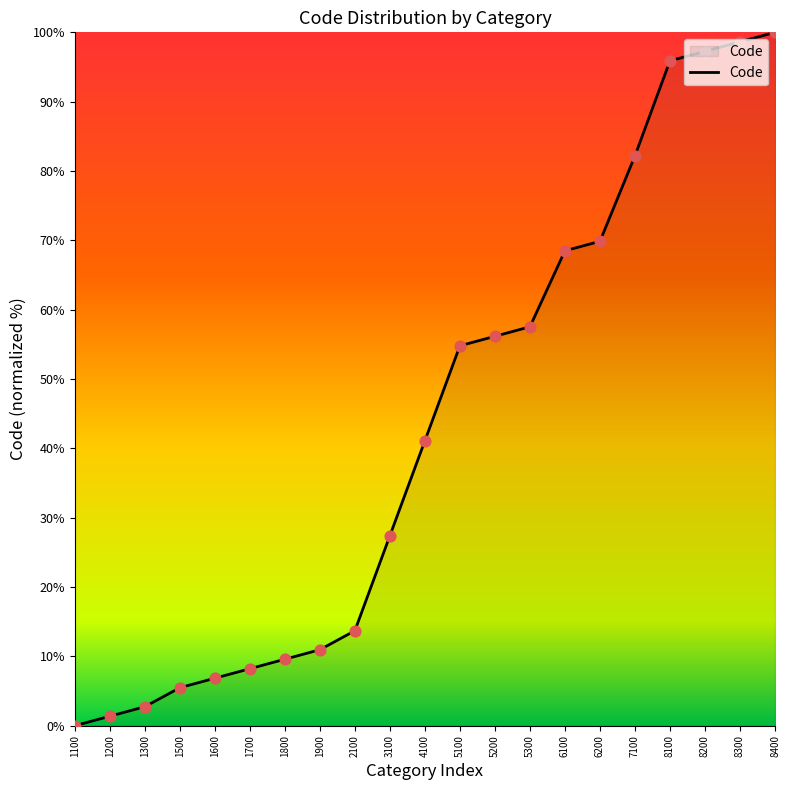

What is the change in value from 5100 to 6100?

+13.7